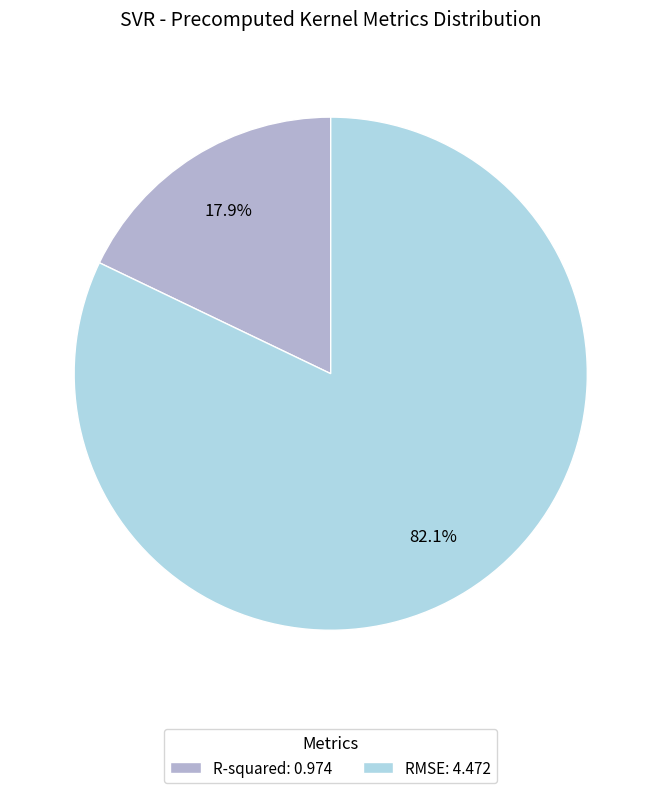

Does RMSE represent more than half of the total?

Yes